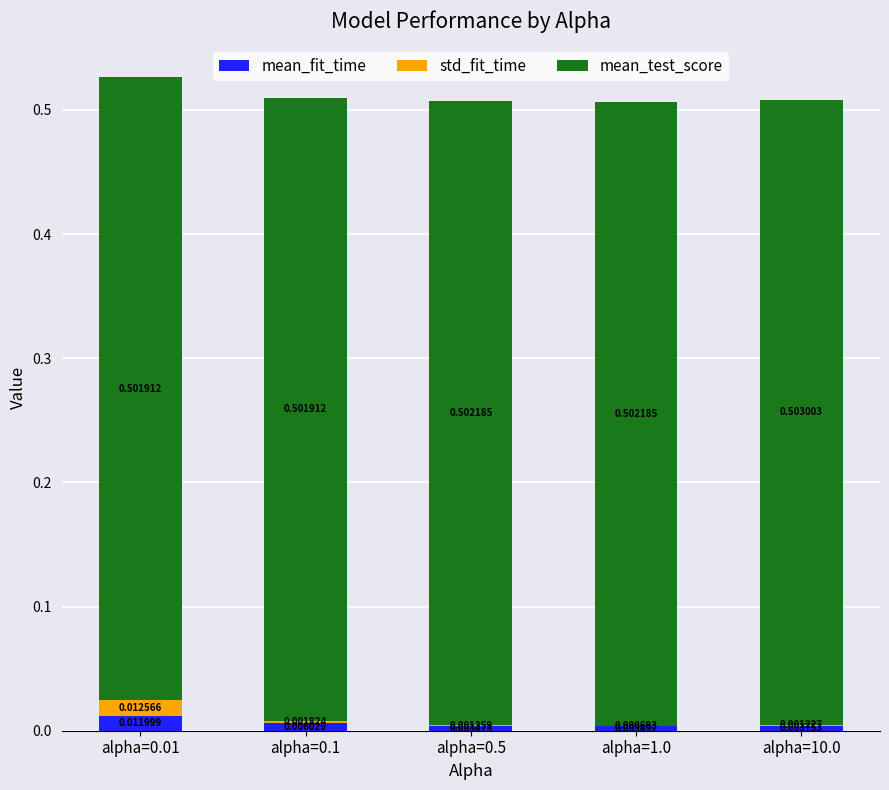

What is the total value across all series at alpha=0.01?

0.5